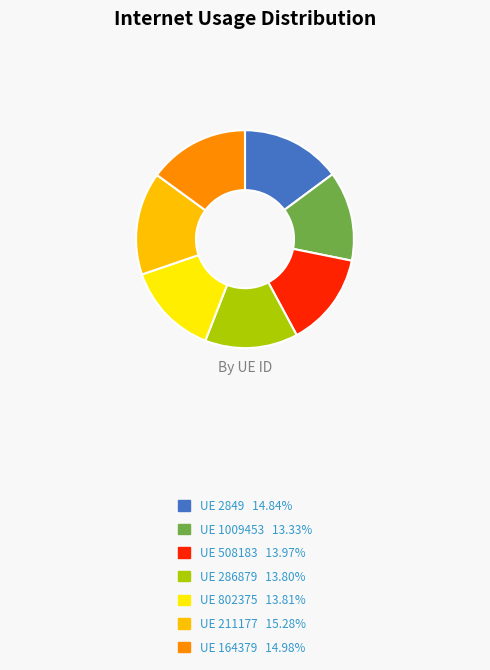

Is there a majority slice in this chart?

No